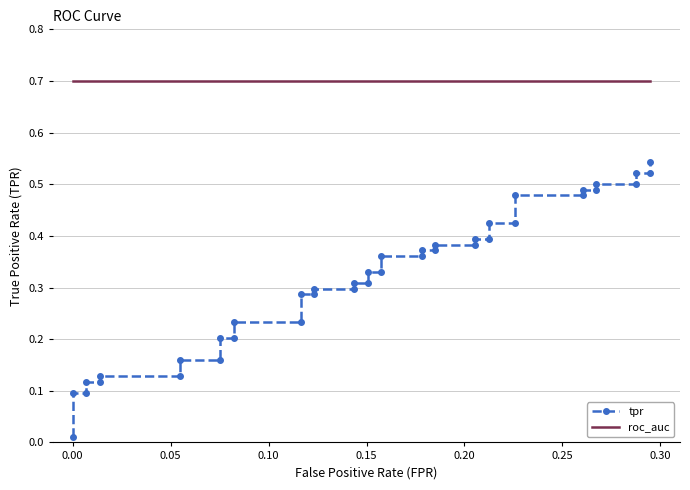

What is the maximum value shown in the chart?

0.7